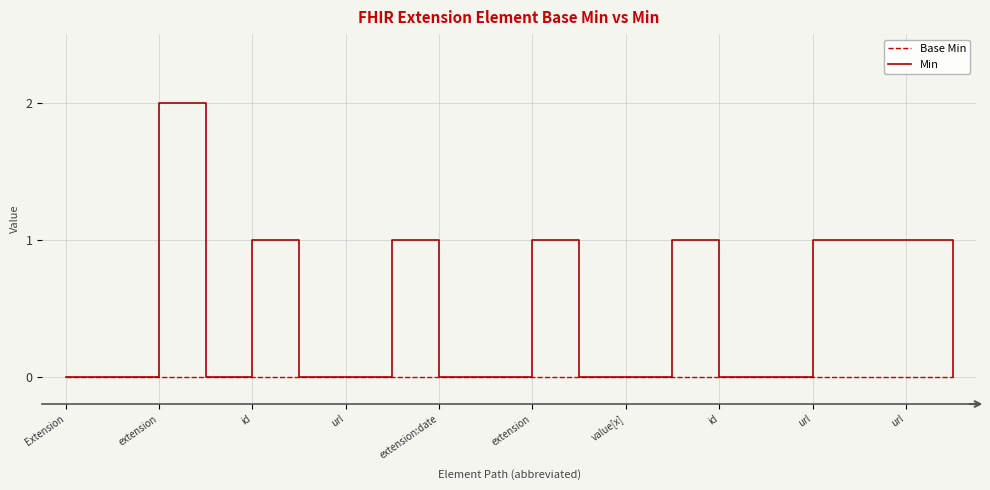

What is the difference between the second highest and minimum values in the Min series?

1